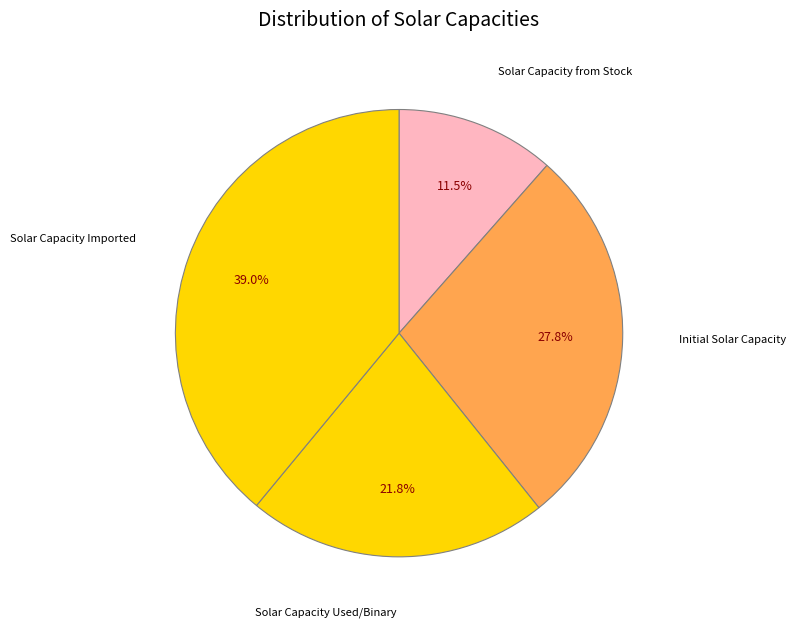

How many slices are in this pie chart?

4